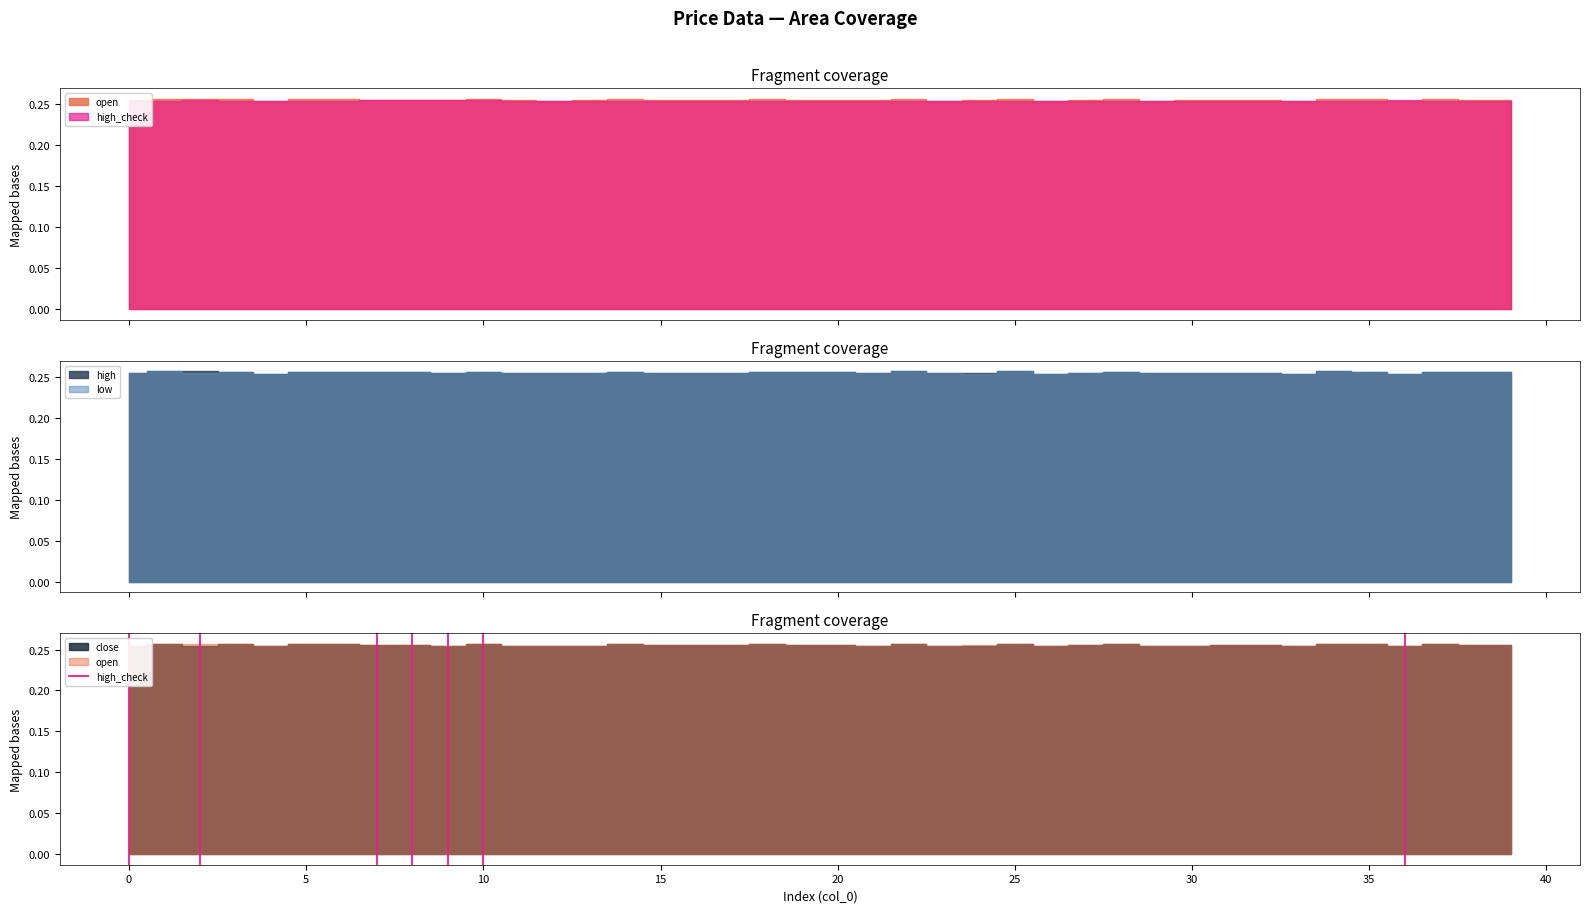

Count the values in the range 0 to 1.

2